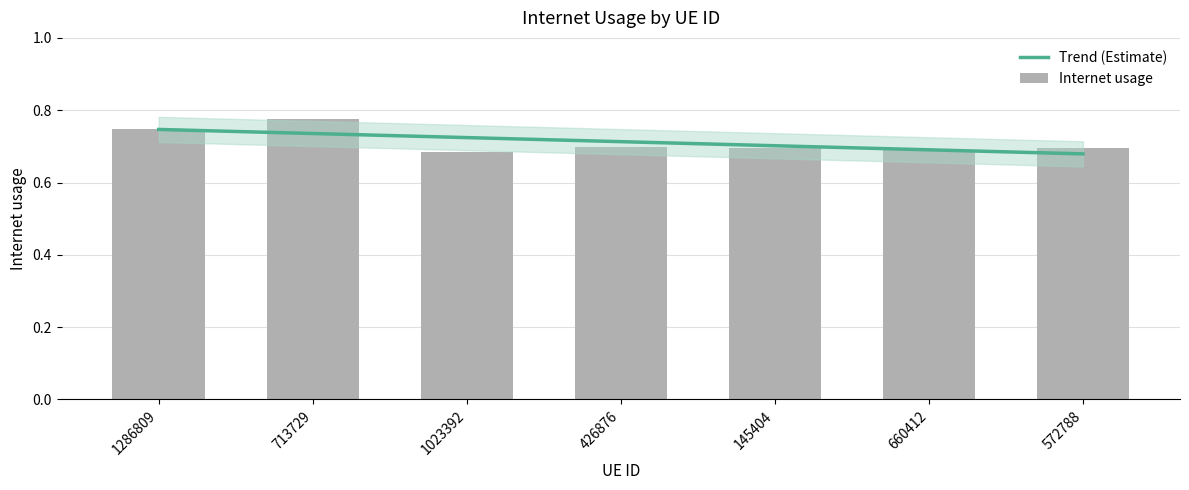

Is the value of Internet usage at 145404 greater than the value of Trend (Estimate) at 660412?

Yes